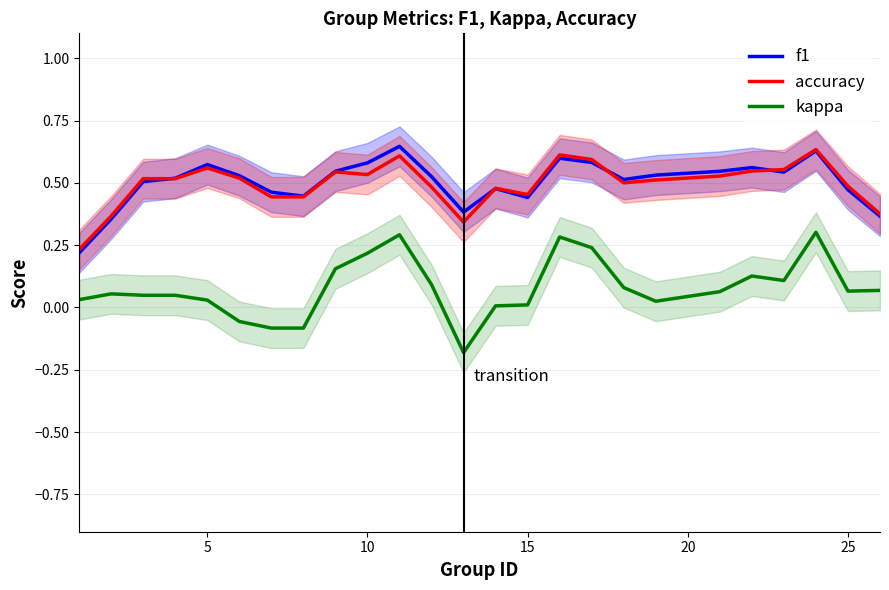

True or false: accuracy and kappa cross at least once.

False